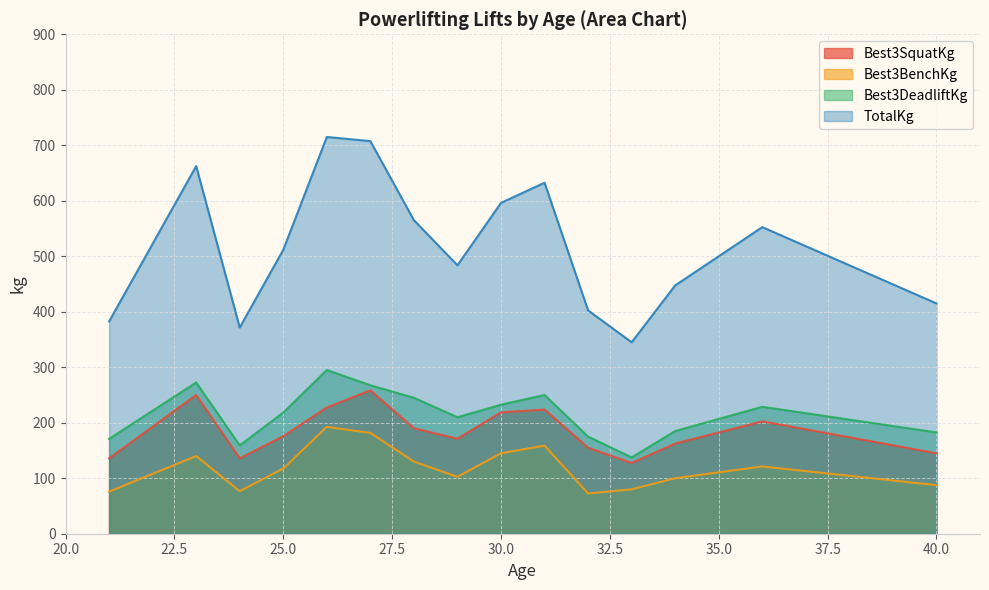

Between 0 and 22, which series saw the biggest shift?

TotalKg